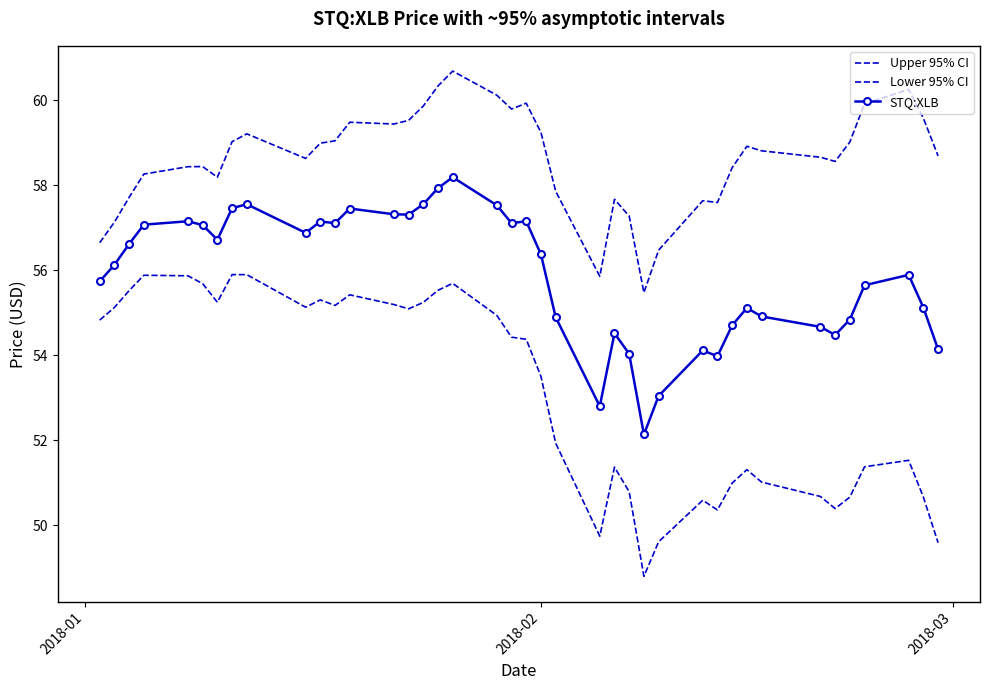

True or false: STQ:XLB and Upper 95% CI cross at least once.

False